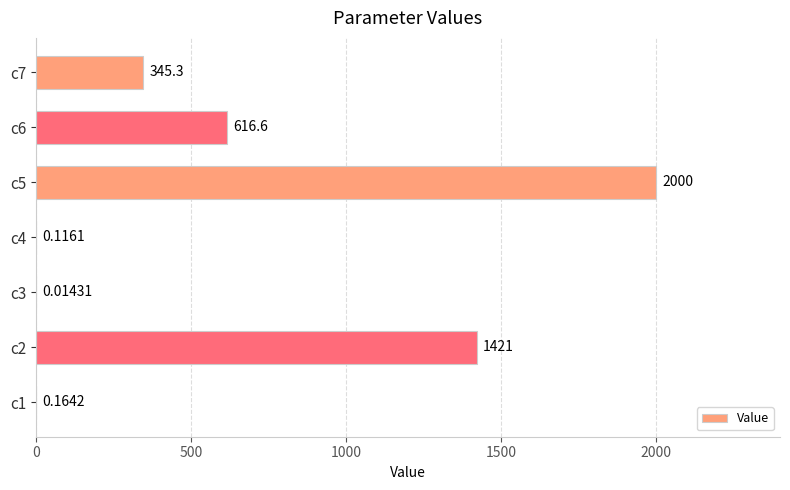

Which has a higher value, c4 or c6?

c6